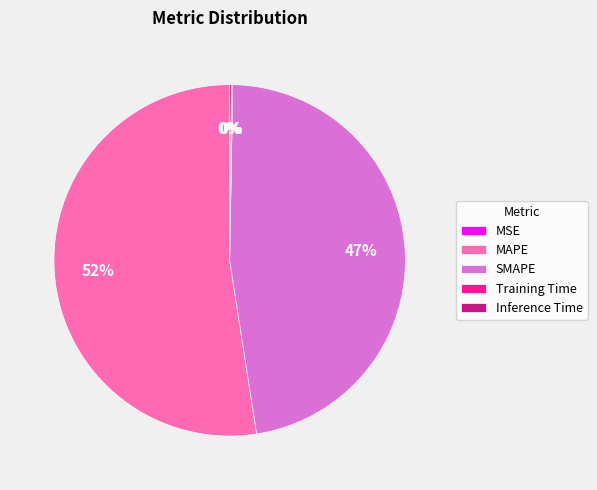

To the nearest percent, what is the average slice percentage?

20%